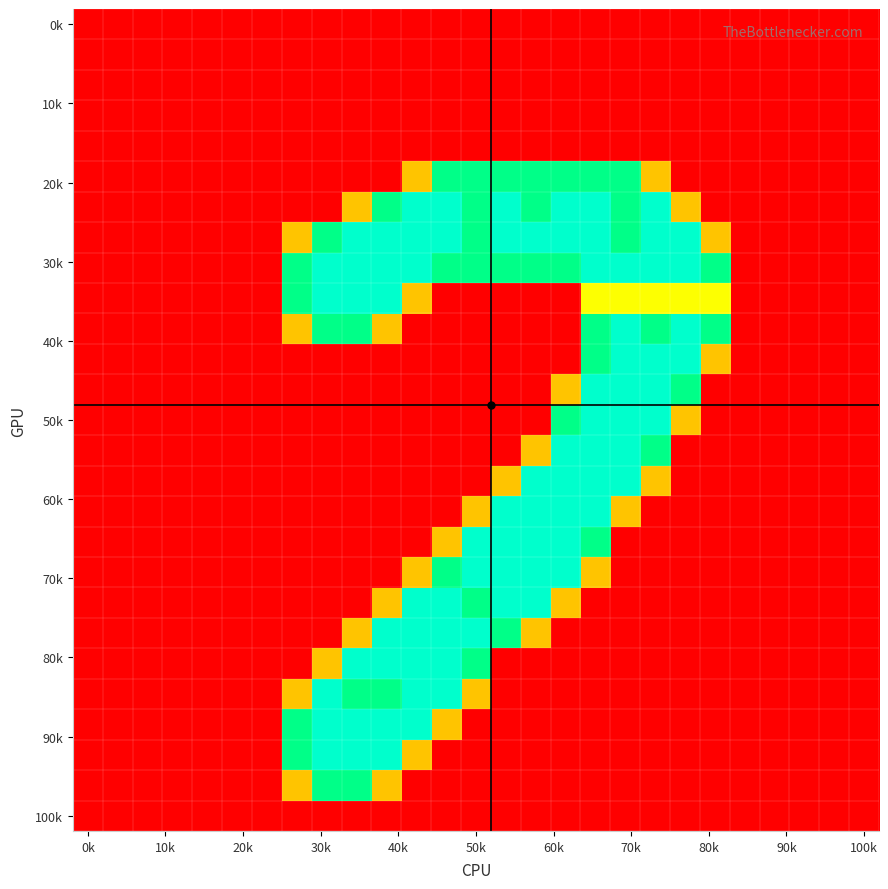

Count the number of data series in this chart.

27